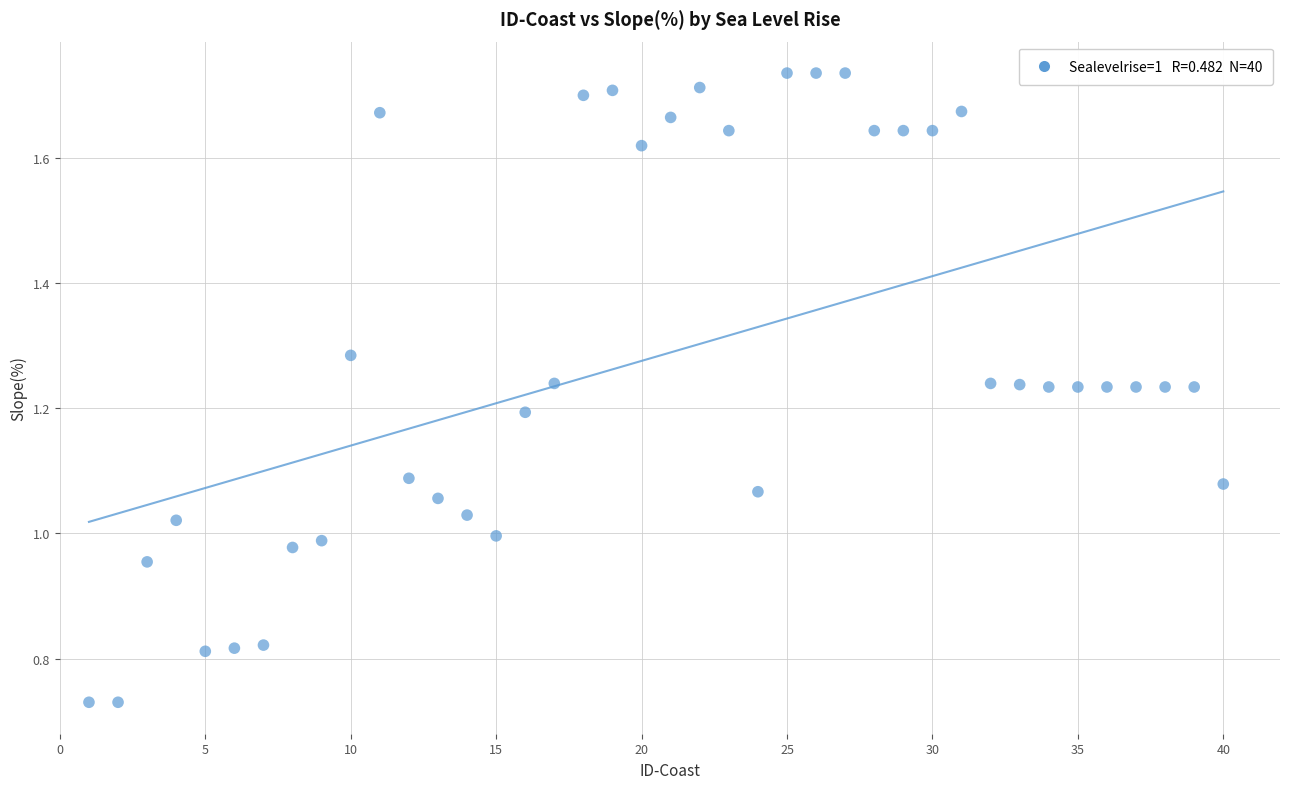

What is the range of X values (max minus min)?

39.0